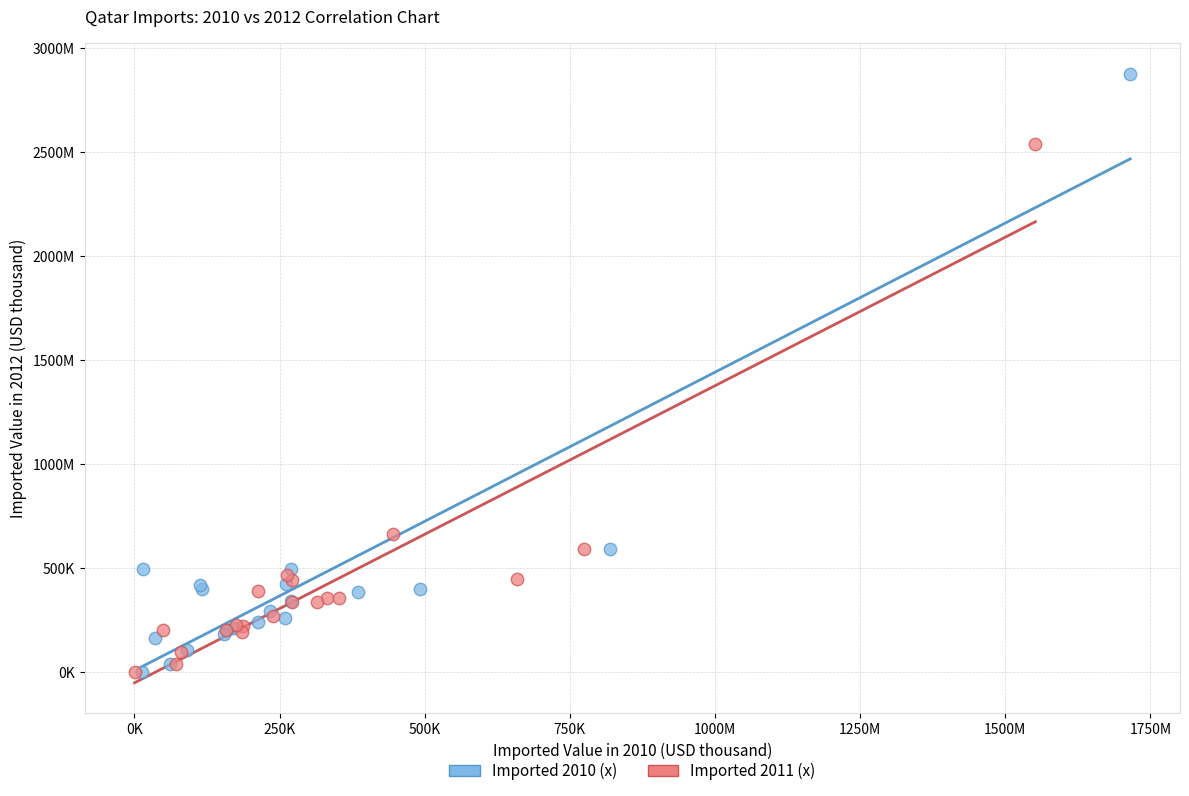

Which series reaches the maximum Y coordinate?

Imported 2010 (x)